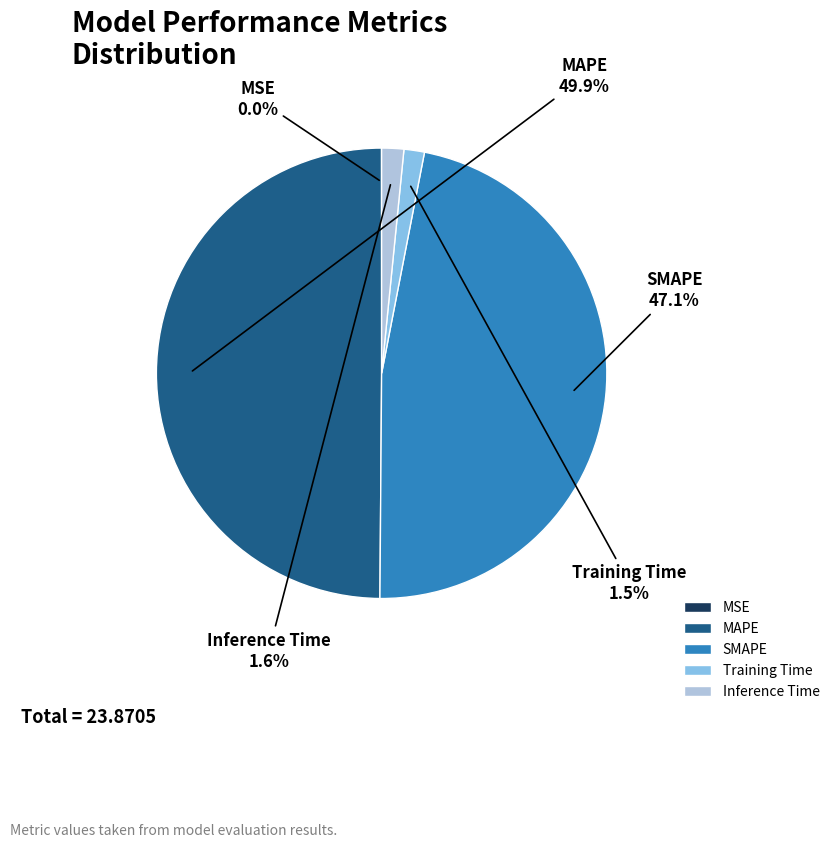

Which has a higher value, MAPE or SMAPE?

MAPE